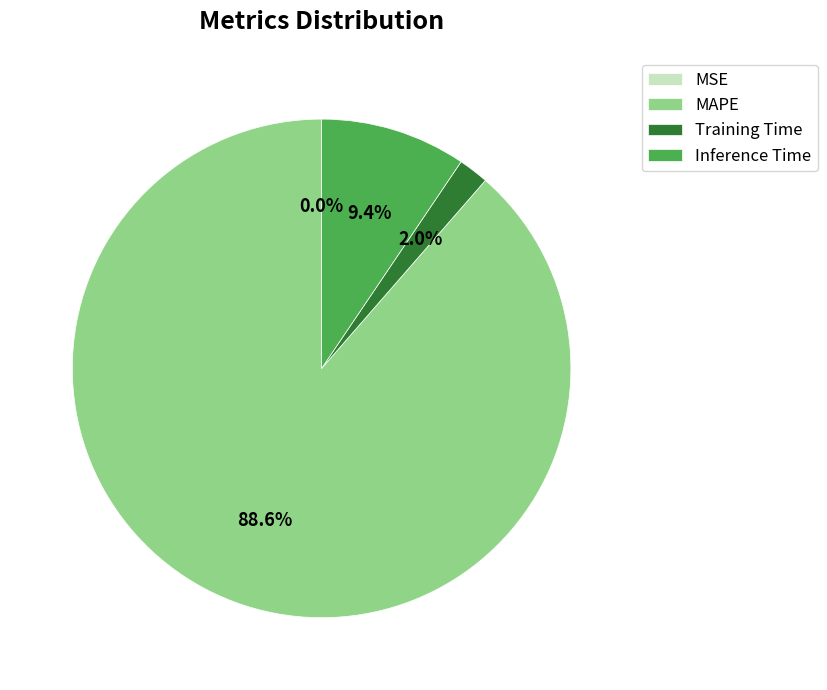

To the nearest percent, what portion does Training Time represent?

2%